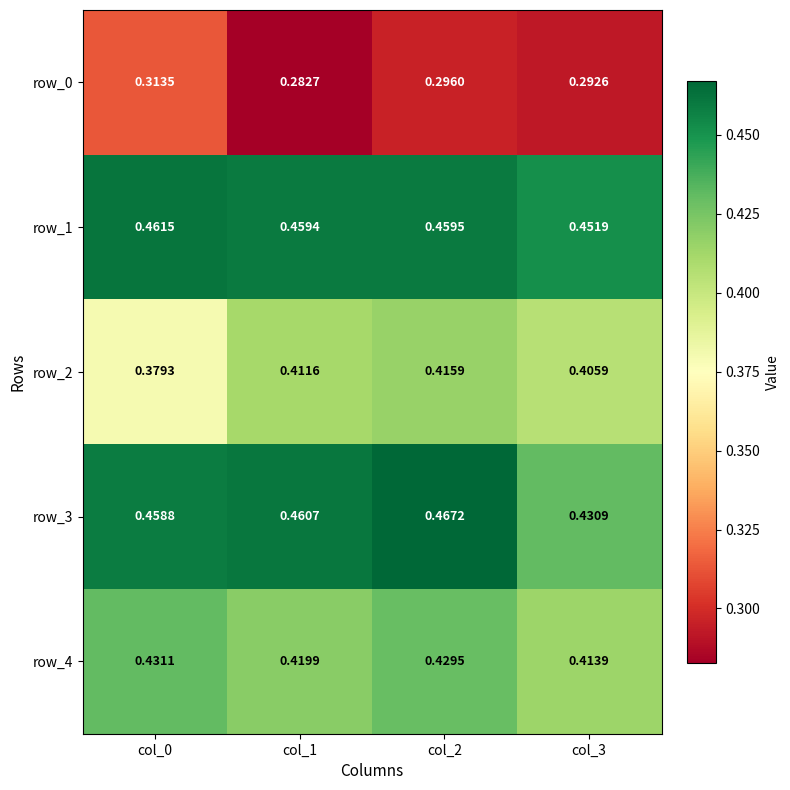

Is the value of row_1 at col_2 greater than the value of row_3 at col_0?

Yes